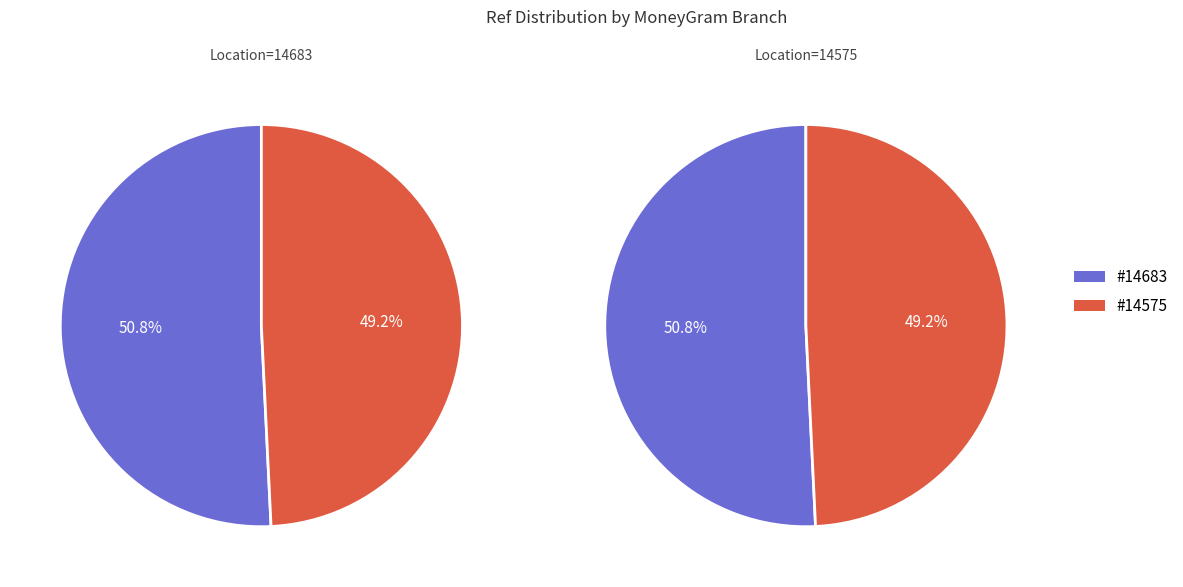

Is there any slice that represents more than half of the pie?

Yes